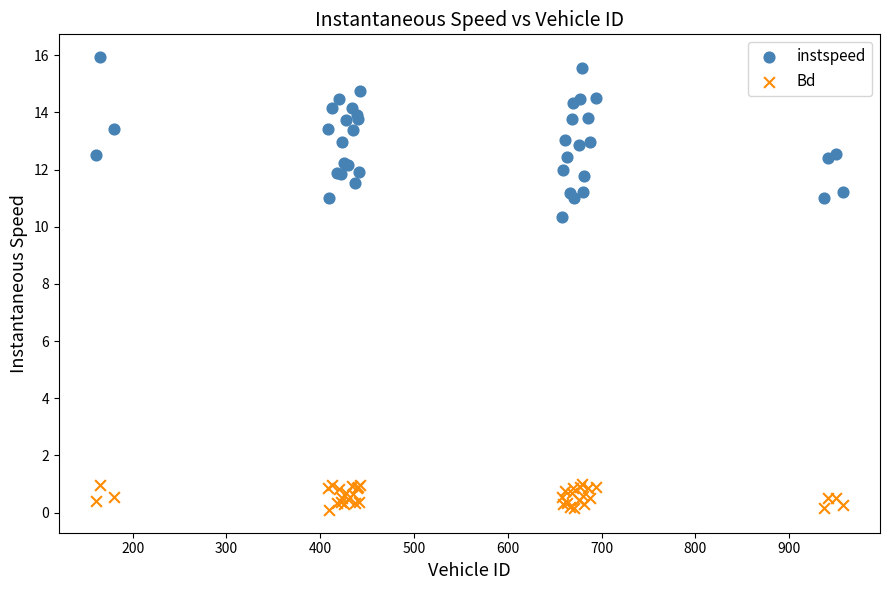

Across all series, what Y value is closest to 8?

10.4